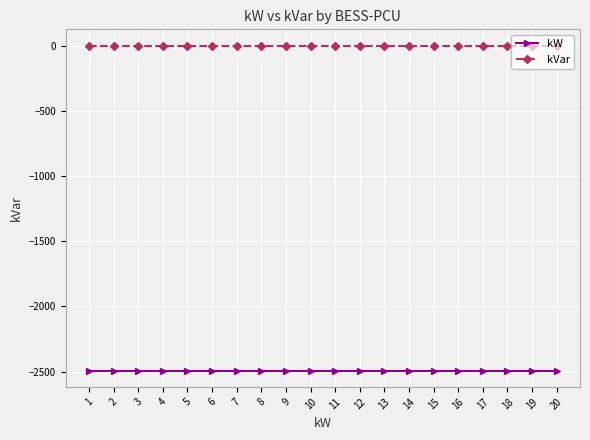

Rank the series by their average value, from lowest to highest.

kW, kVar